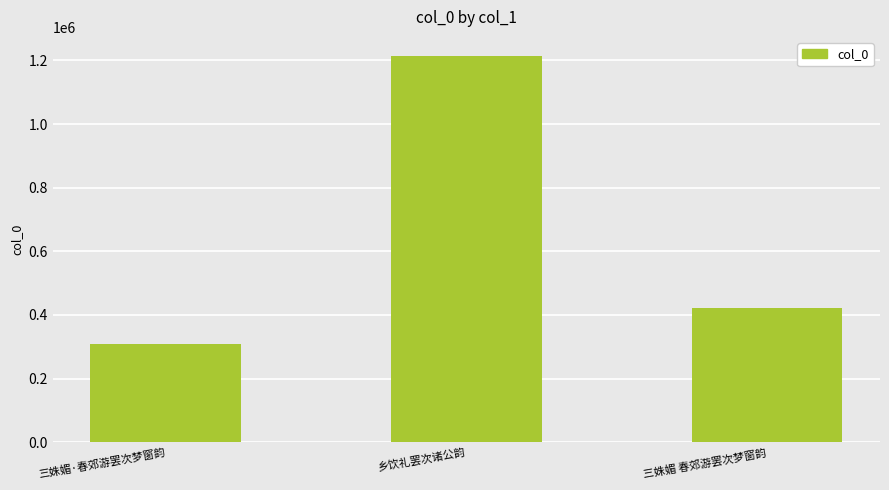

Approximately how many times larger is the value at 乡饮礼罢次诸公韵 compared to 三姝媚 春郊游罢次梦窗韵?

2.9